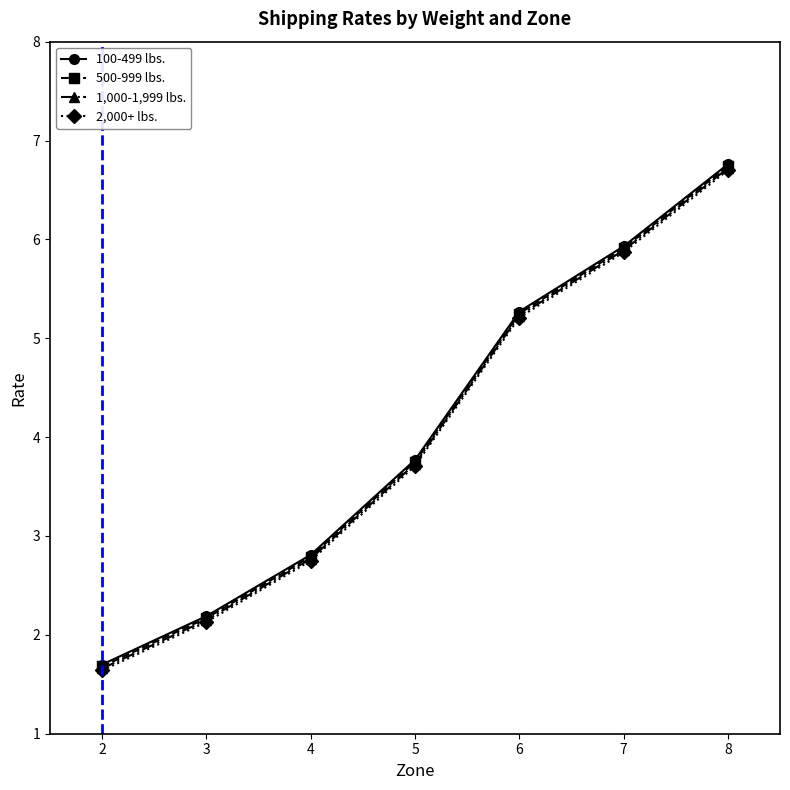

What are all the series names shown in the legend?

100-499 lbs., 500-999 lbs., 1,000-1,999 lbs., 2,000+ lbs.